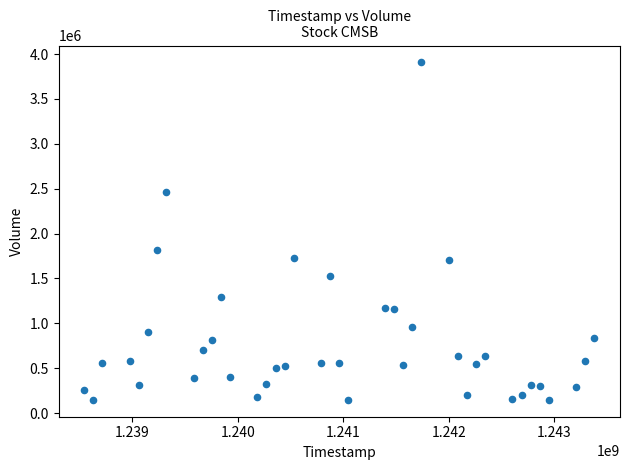

What Y value in the scatter plot is closest to 2026799?

1817699